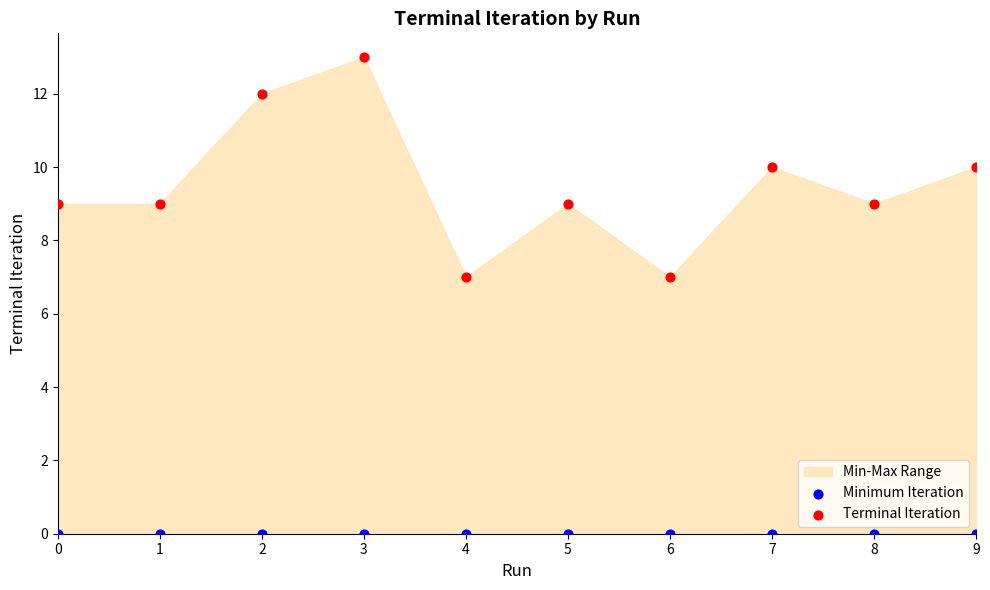

Which series reaches the maximum Y coordinate?

Terminal Iteration